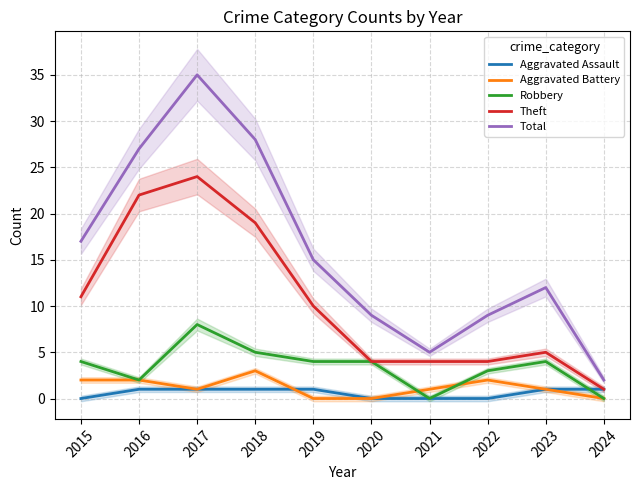

Reading left to right, what are all the values shown in this chart?

Aggravated Assault: 2015=0	2016=1	2017=1	2018=1	2019=1	2020=0	2021=0	2022=0	2023=1	2024=1
Aggravated Battery: 2015=2	2016=2	2017=1	2018=3	2019=0	2020=0	2021=1	2022=2	2023=1	2024=0
Robbery: 2015=4	2016=2	2017=8	2018=5	2019=4	2020=4	2021=0	2022=3	2023=4	2024=0
Theft: 2015=11	2016=22	2017=24	2018=19	2019=10	2020=4	2021=4	2022=4	2023=5	2024=1
Total: 2015=17	2016=27	2017=35	2018=28	2019=15	2020=9	2021=5	2022=9	2023=12	2024=2